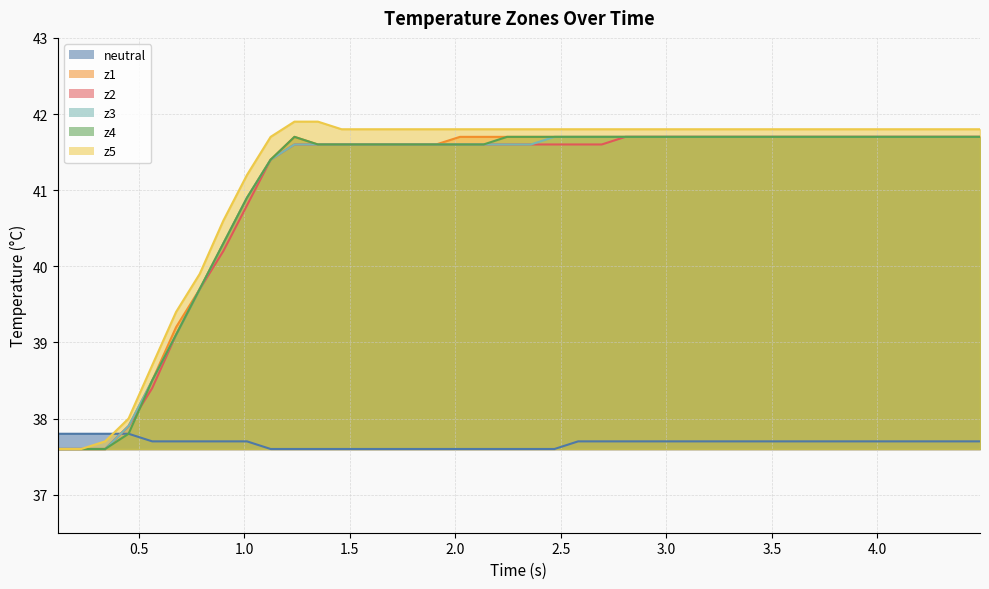

Which series has the largest total across all categories?

z5